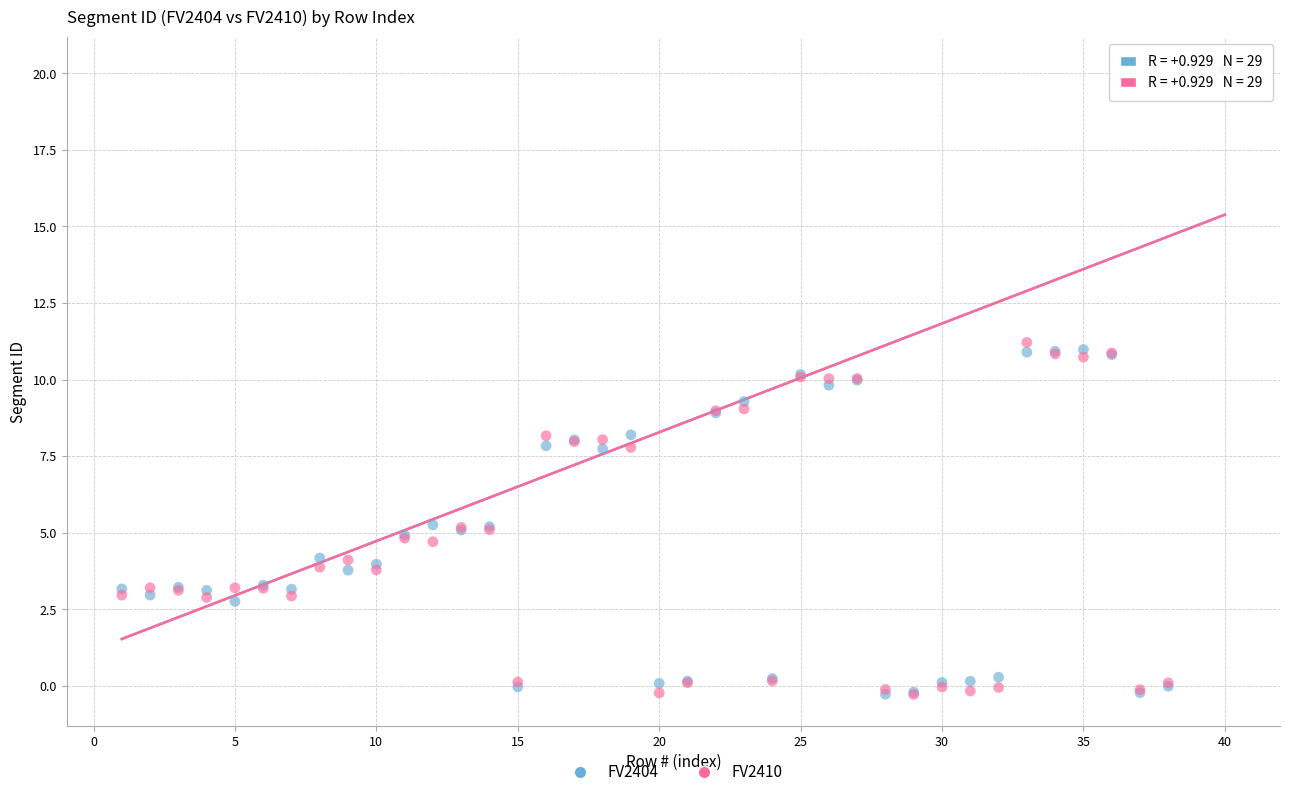

What are all the series names shown in the legend?

FV2404, FV2410